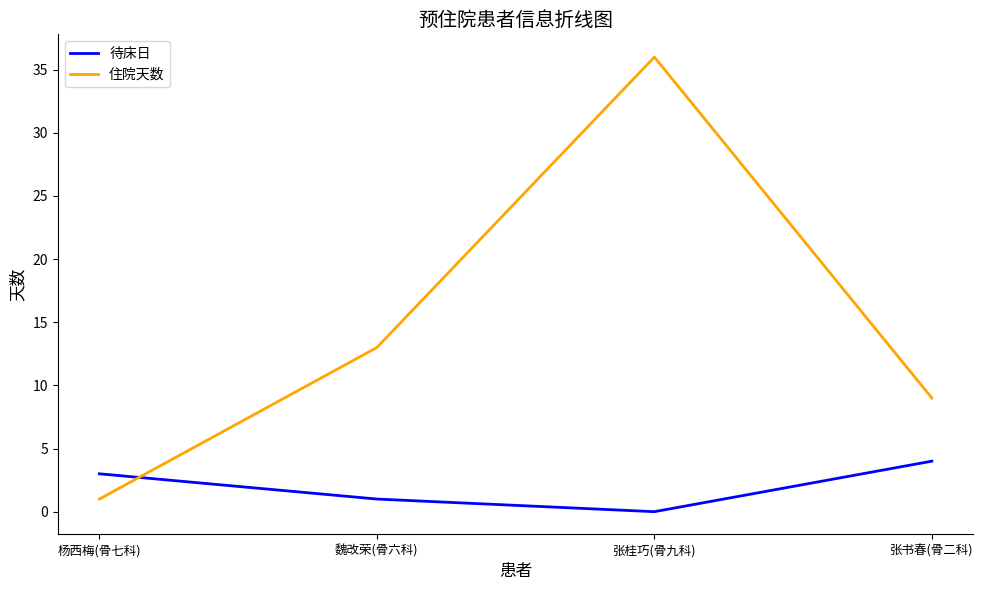

Which category has the lowest value in the 住院天数 series?

杨西梅(骨七科)